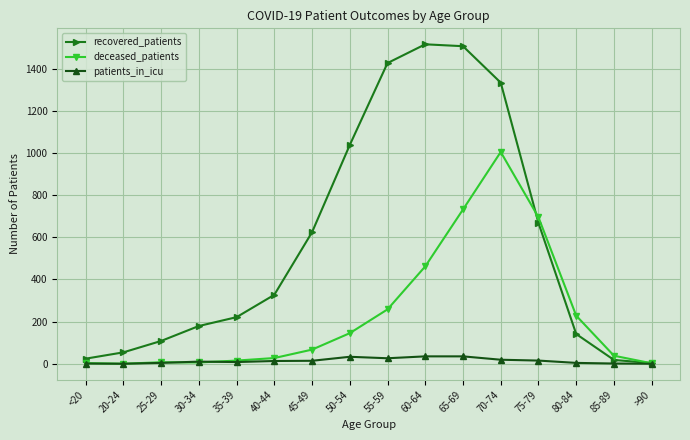

Rank the series by their average value, from highest to lowest.

recovered_patients, deceased_patients, patients_in_icu